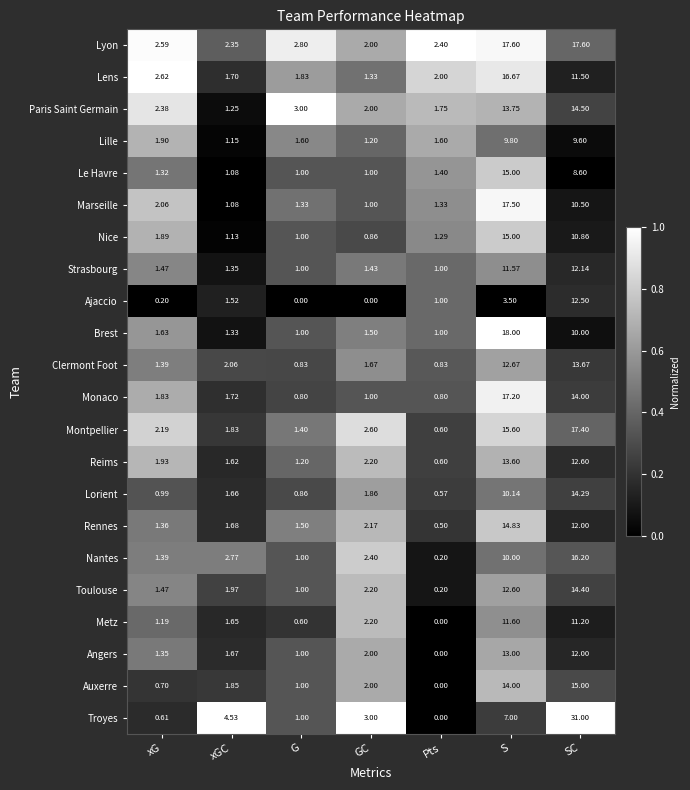

List the labels in order of Rennes value, smallest first.

Pts, xG, G, xGC, GC, SC, S